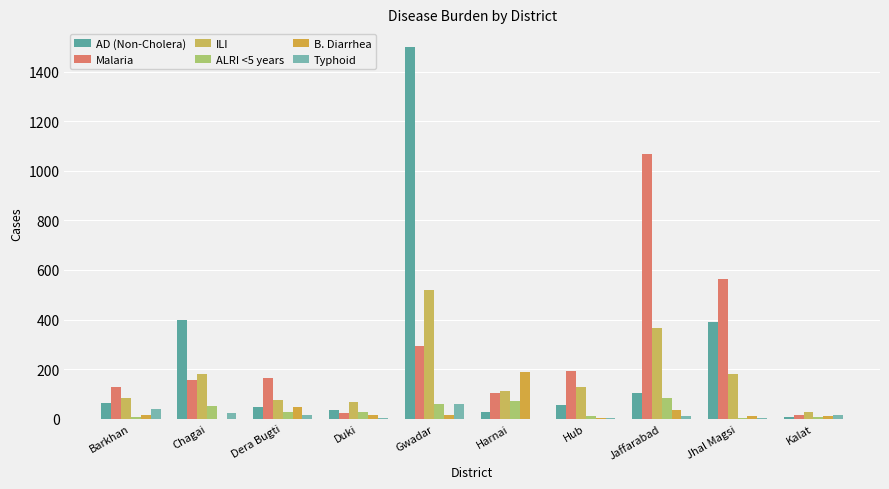

Are the bars grouped side by side (vs. stacked)?

Yes